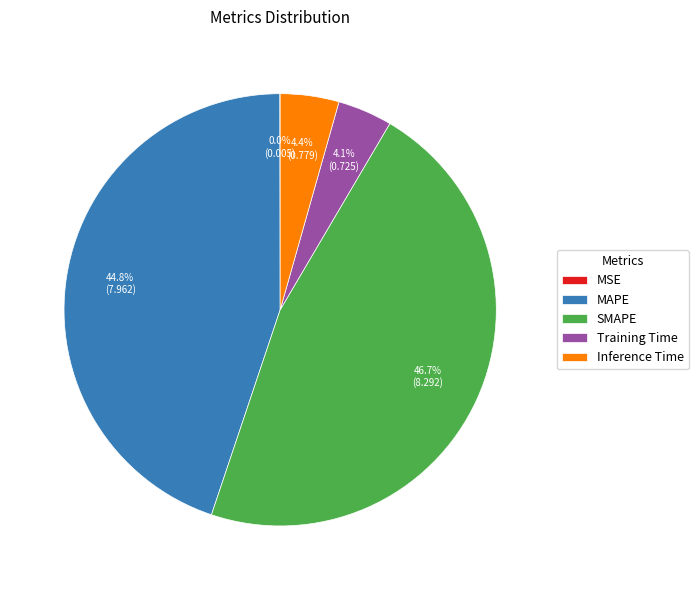

To the nearest percent, what is the difference between the largest and smallest slice percentages?

47%